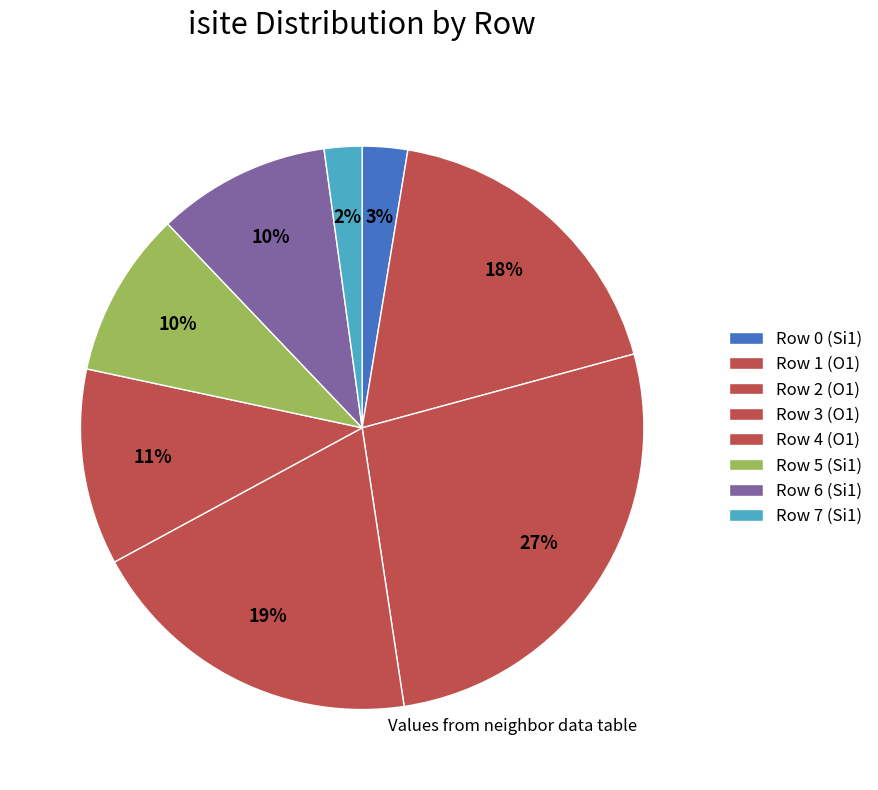

To the nearest percent, what is the difference between the largest and smallest slice percentages?

25%